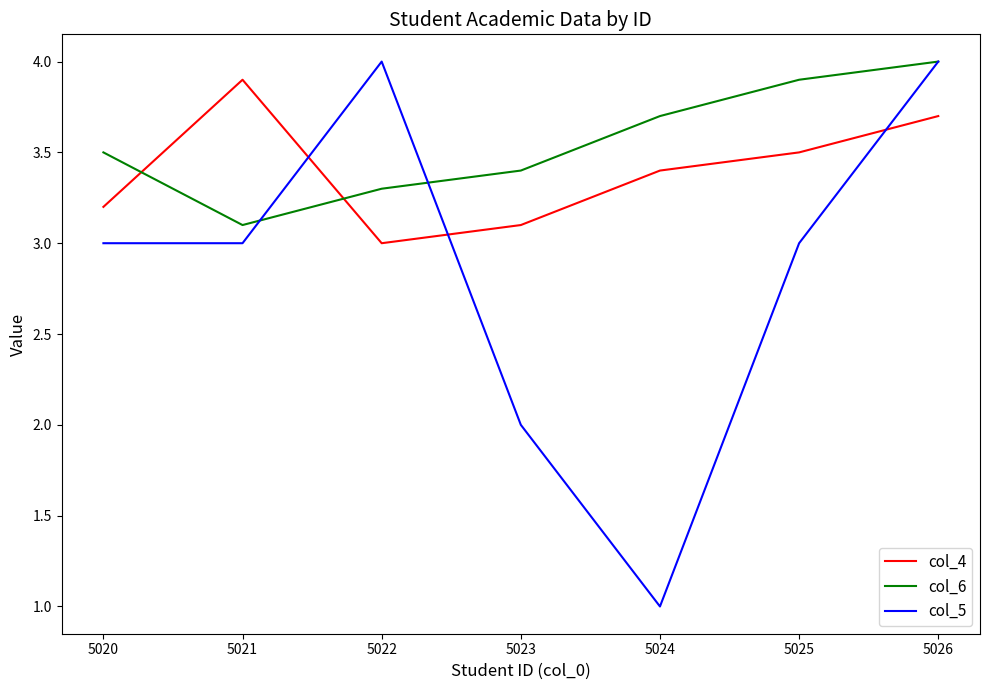

What is the difference between the highest and lowest values at 5025?

0.9